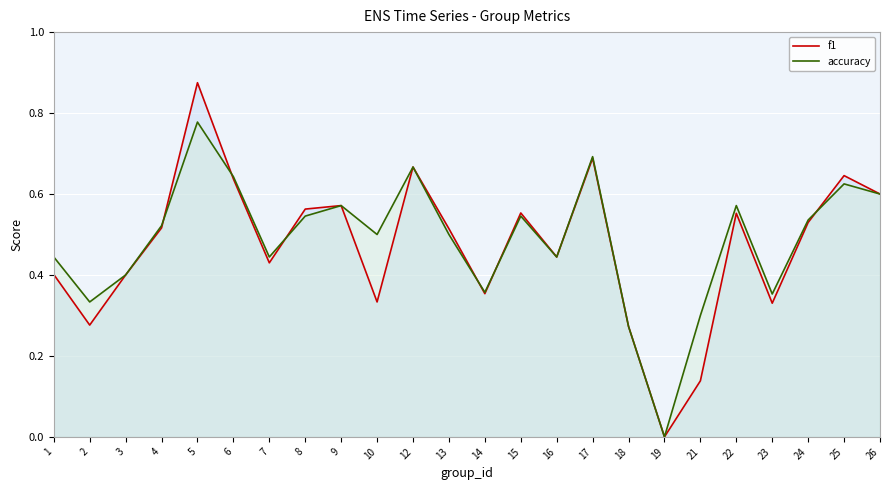

At which category does f1 reach its first local valley?

2